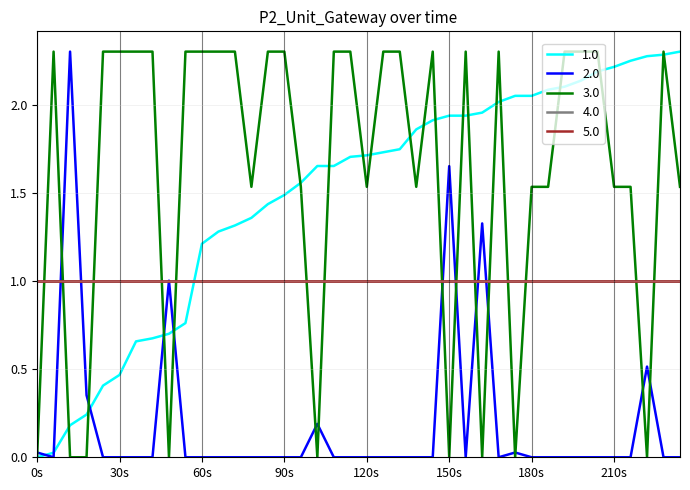

What is the label of the 2nd point from the left?

30s